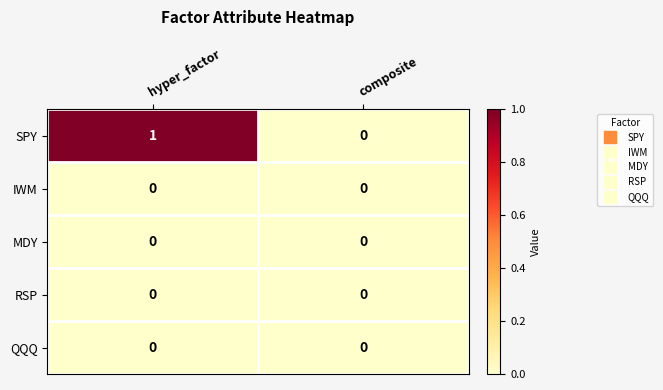

Which series has the widest spread of values?

SPY